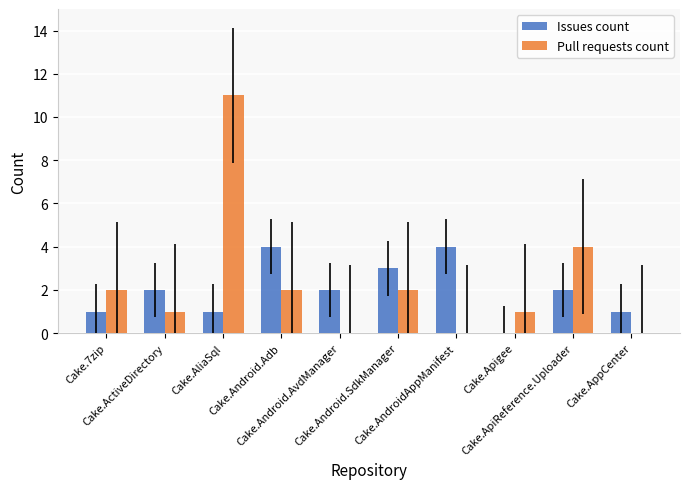

Reading left to right, what are all the values shown in this chart?

Issues count: Cake.7zip=1	Cake.ActiveDirectory=2	Cake.AliaSql=1	Cake.Android.Adb=4	Cake.Android.AvdManager=2	Cake.Android.SdkManager=3	Cake.AndroidAppManifest=4	Cake.Apigee=0	Cake.ApiReference.Uploader=2	Cake.AppCenter=1
Pull requests count: Cake.7zip=2	Cake.ActiveDirectory=1	Cake.AliaSql=11	Cake.Android.Adb=2	Cake.Android.AvdManager=0	Cake.Android.SdkManager=2	Cake.AndroidAppManifest=0	Cake.Apigee=1	Cake.ApiReference.Uploader=4	Cake.AppCenter=0